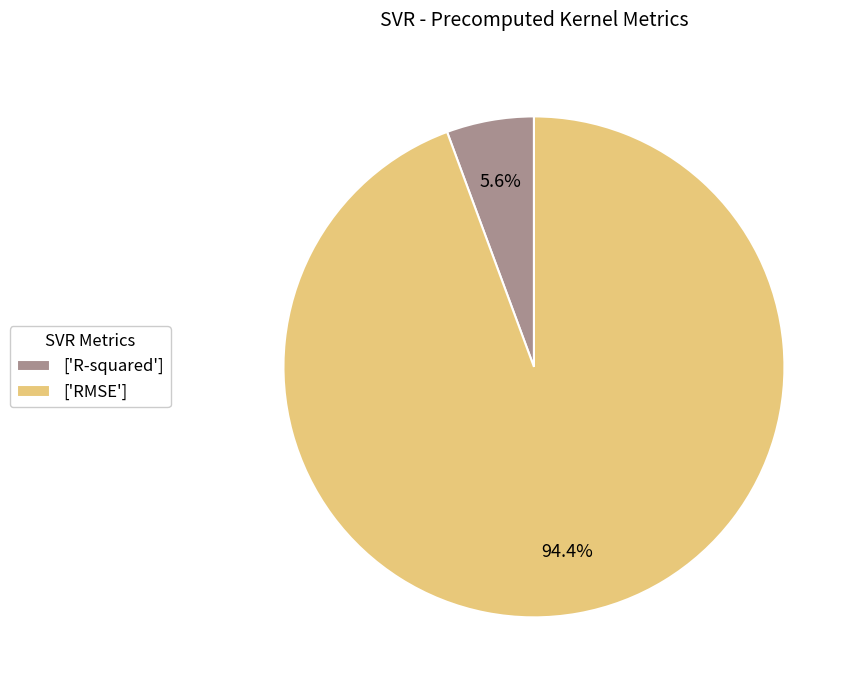

What is the smallest slice in the pie chart?

['R-squared']